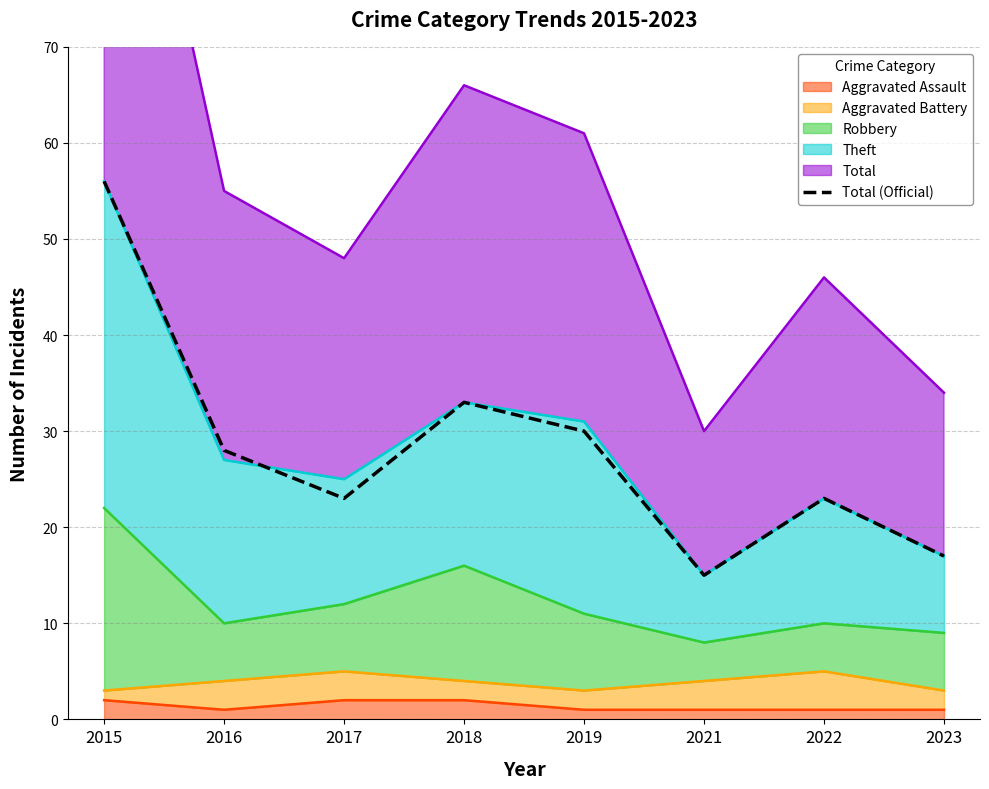

Where is the data nearest to the value 35?

2018